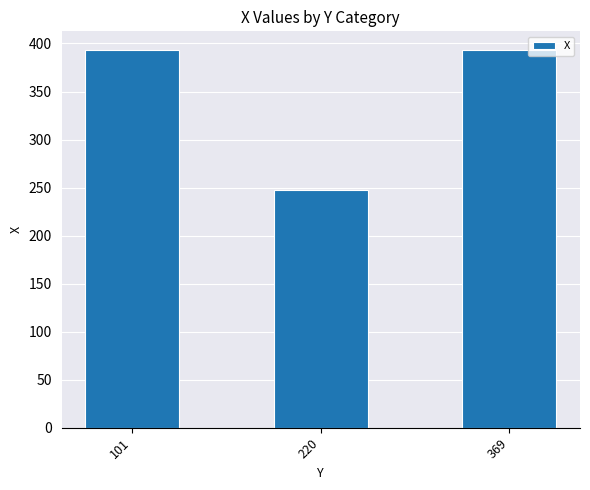

What is the difference between the second highest and minimum values?

146